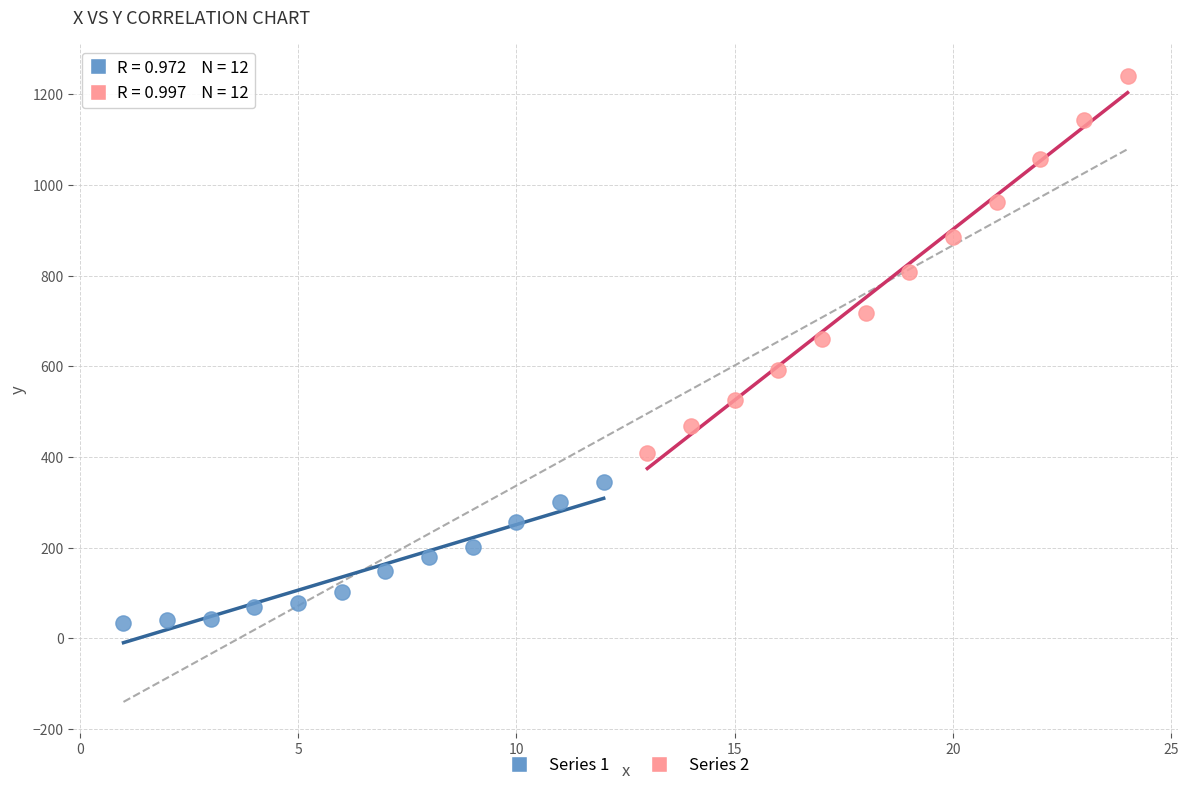

Which series reaches the maximum Y coordinate?

Series 2